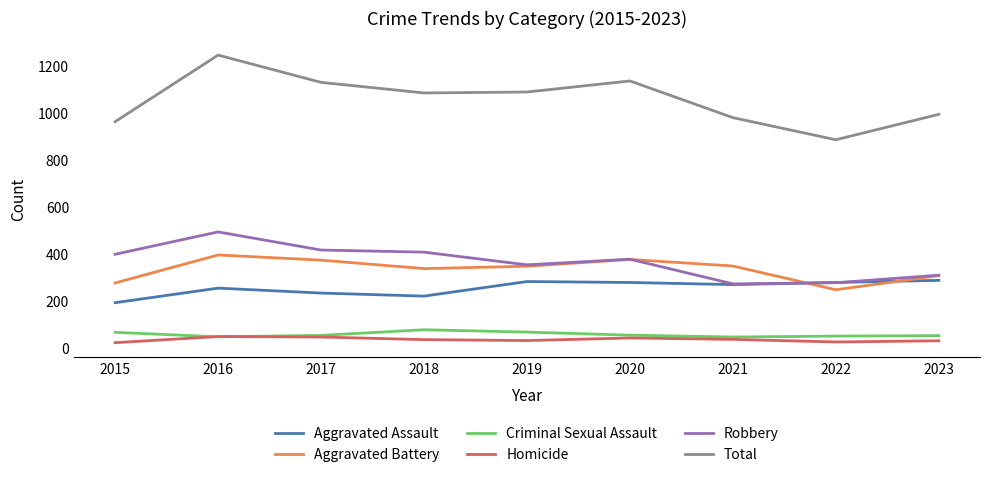

Does the chart display data point markers on the line(s)?

No